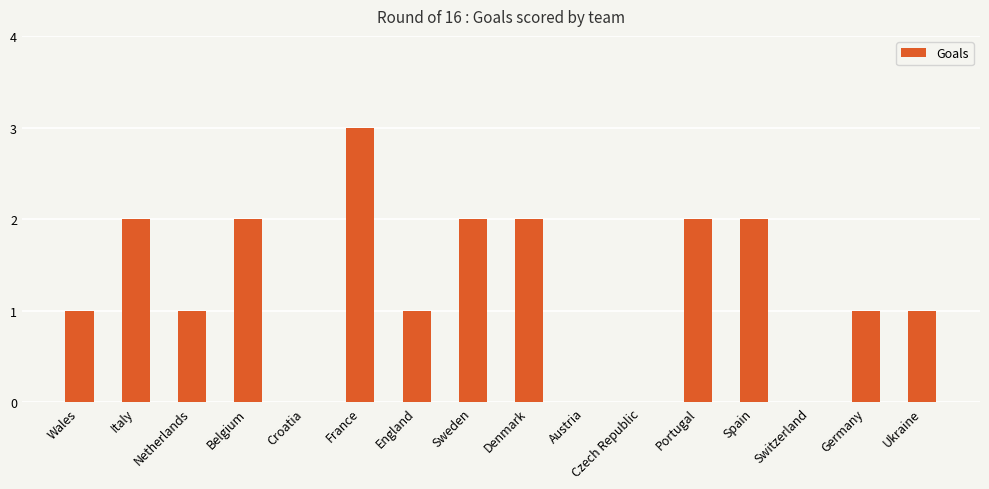

Are the bars horizontal?

No